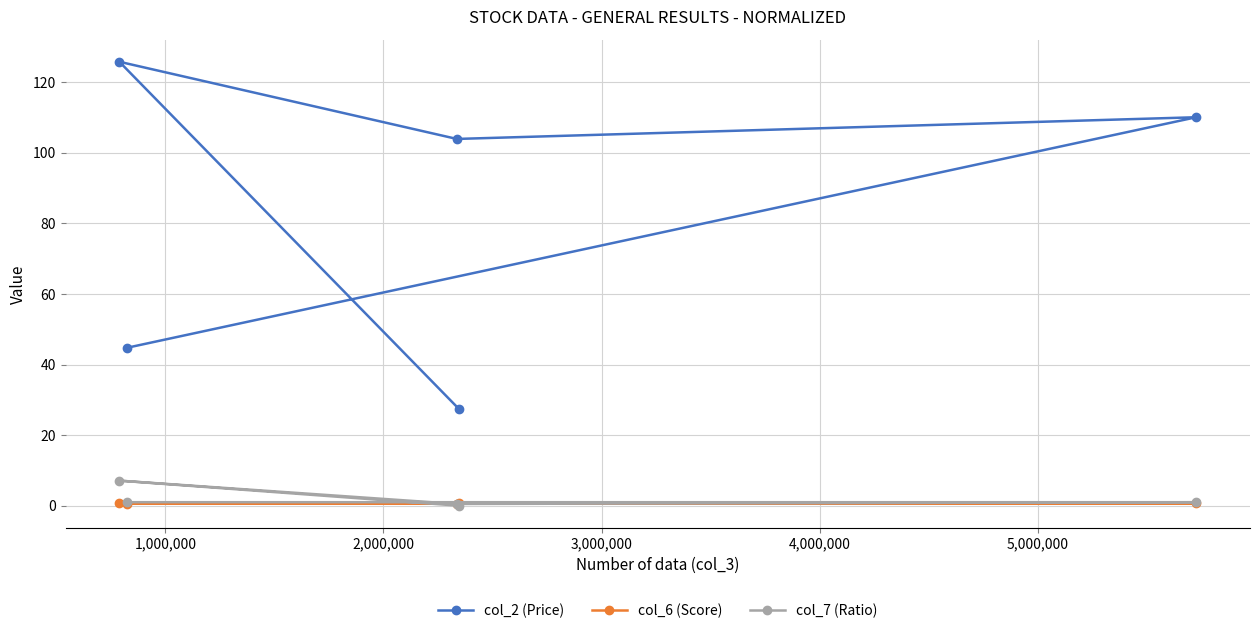

How many interior local valleys does the col_6 (Score) series have?

1